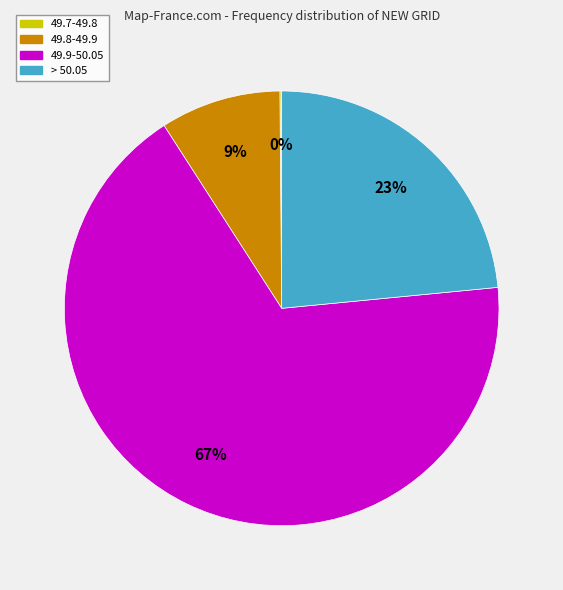

Does any single category account for the majority?

Yes